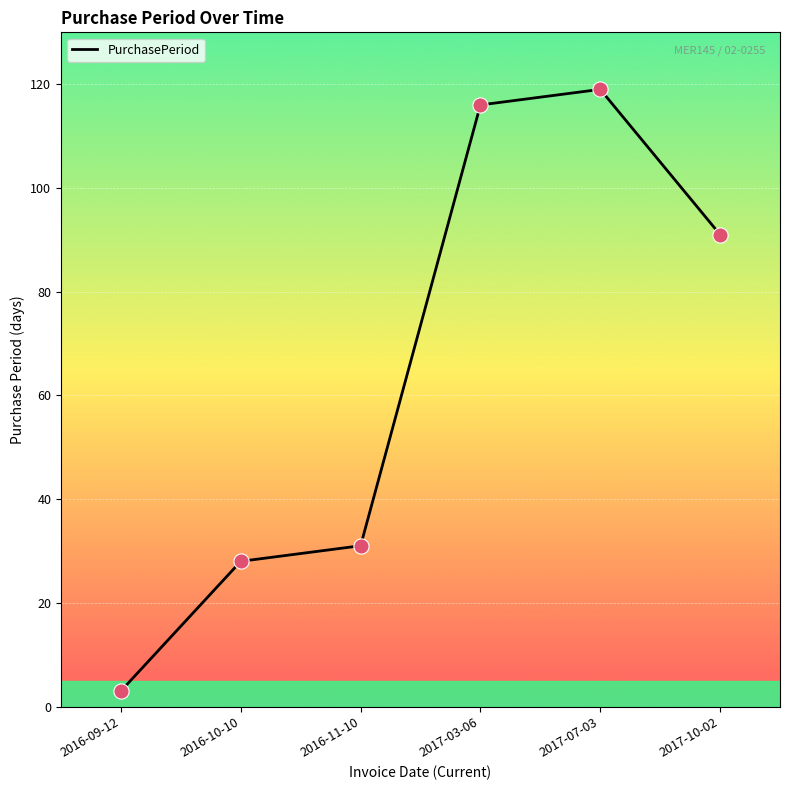

Approximately how many times larger is the value at 2017-10-02 compared to 2017-03-06?

0.8